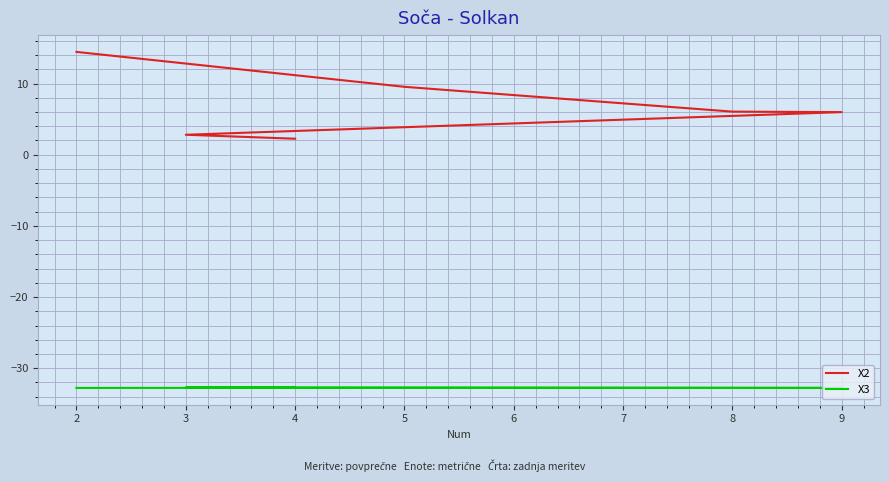

Which has a higher value, 9 or 4?

9